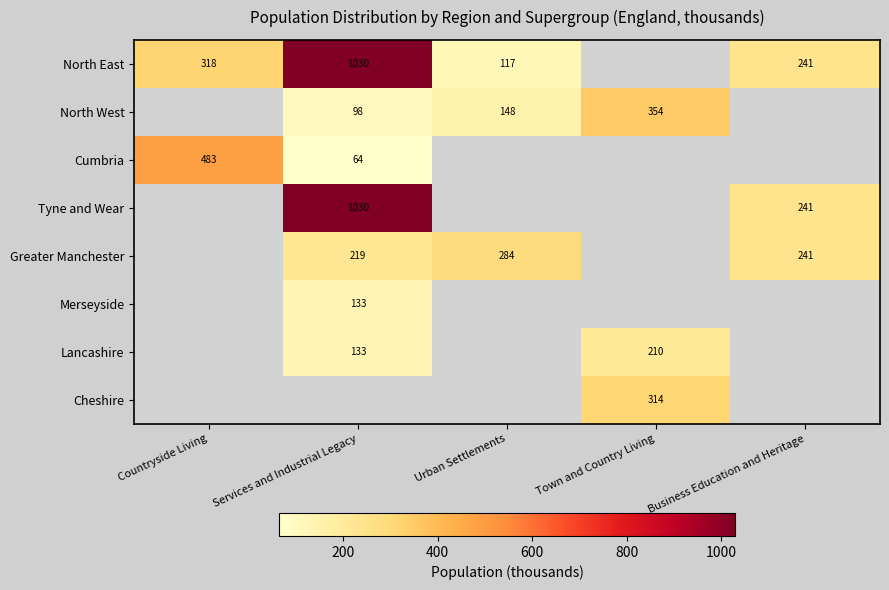

Is it true that Cheshire equals 215 at Town and Country Living?

False